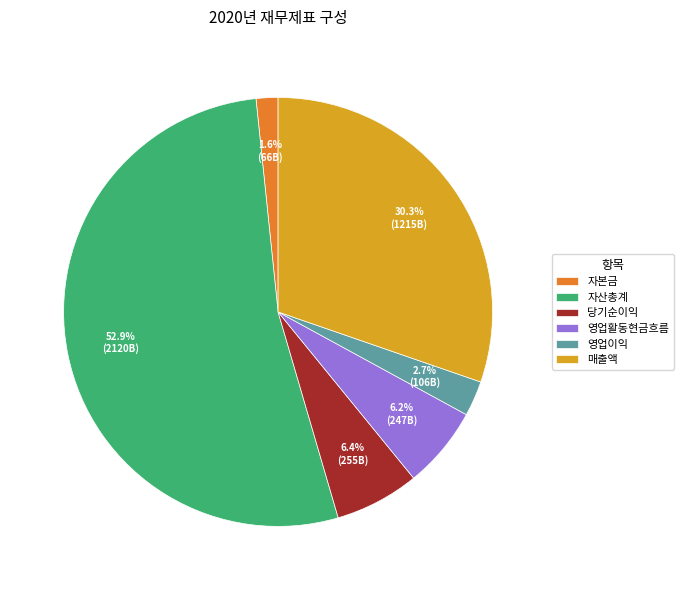

Which has a higher value, 자본금 or 매출액?

매출액